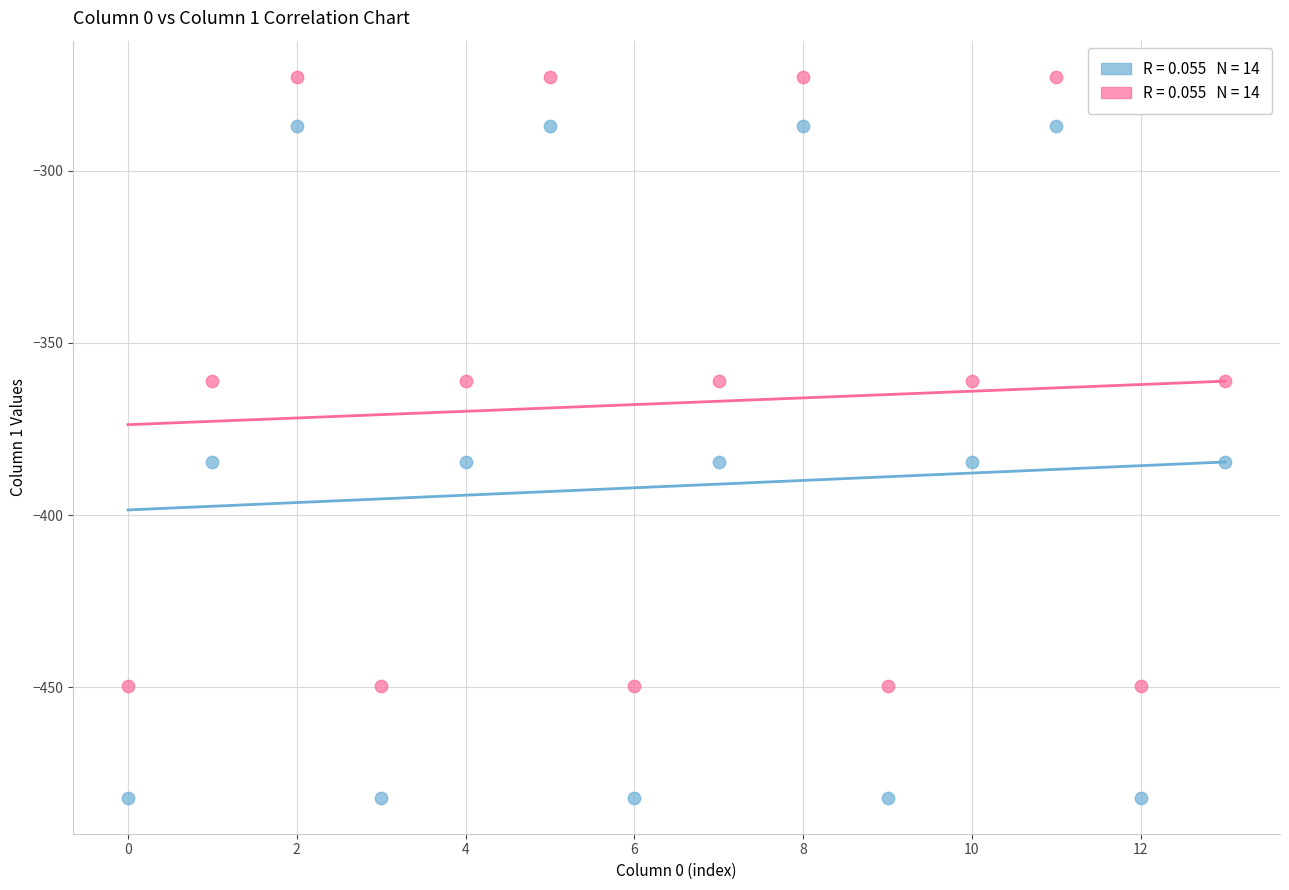

How many points are shown in the scatter plot?

28